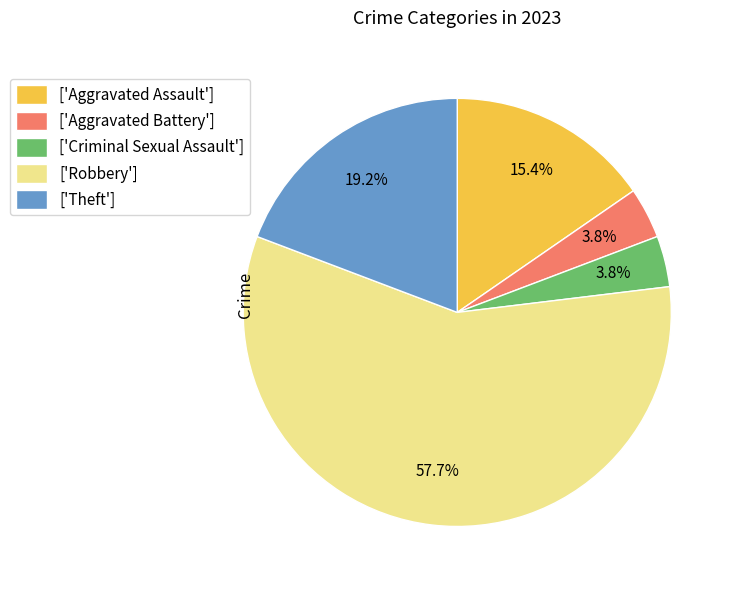

To the nearest percent, what is the difference between the largest and smallest slice percentages?

54%